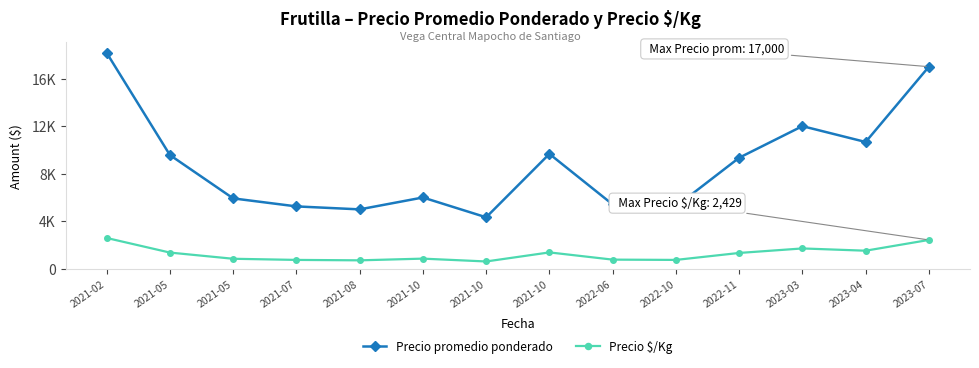

Is this an area chart (filled region under the line)?

No